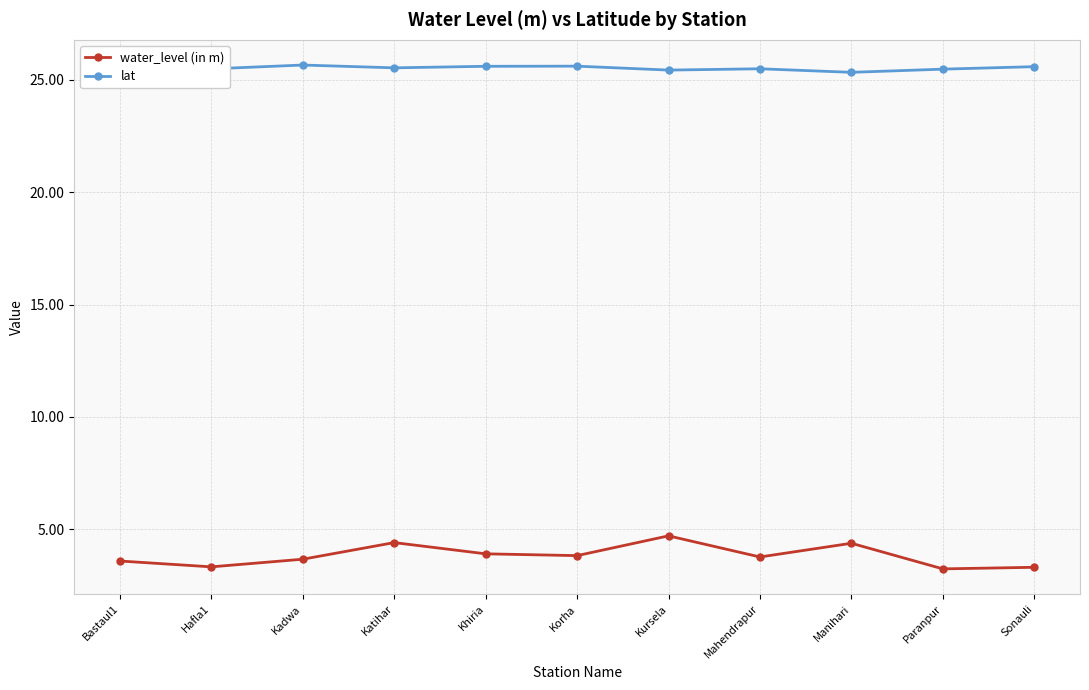

True or false: water_level (in m) and lat intersect in this chart.

False